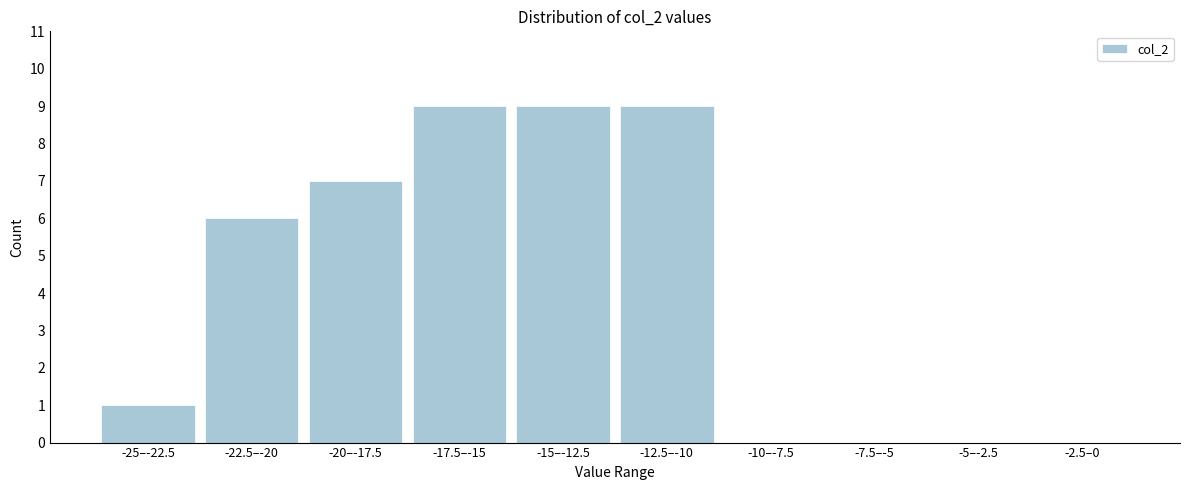

Reading left to right, what are all the values shown in this chart?

-25–-22.5=1	-22.5–-20=6	-20–-17.5=7	-17.5–-15=9	-15–-12.5=9	-12.5–-10=9	-10–-7.5=0	-7.5–-5=0	-5–-2.5=0	-2.5–0=0